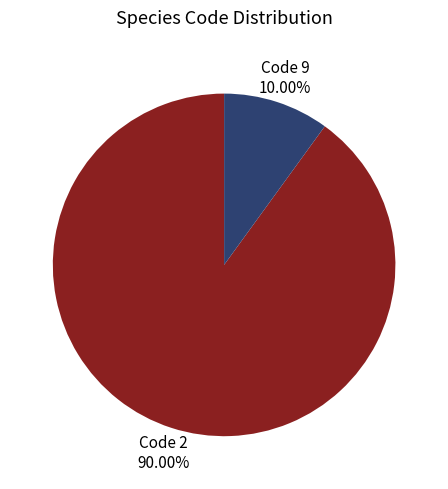

Is there any slice that represents more than half of the pie?

Yes